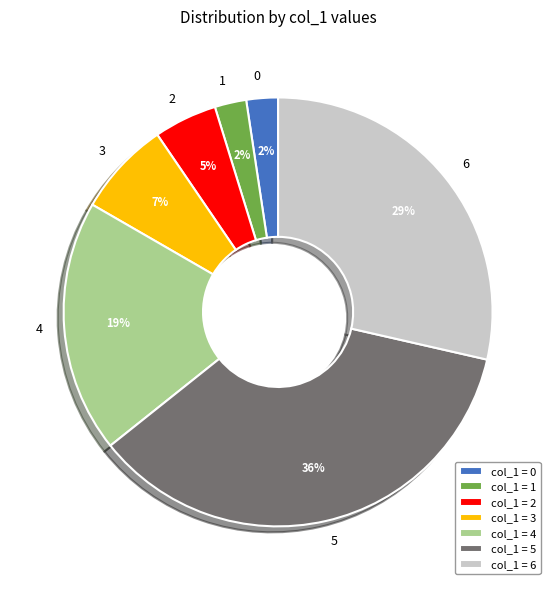

To the nearest percent, what percentage of the pie is 5?

36%